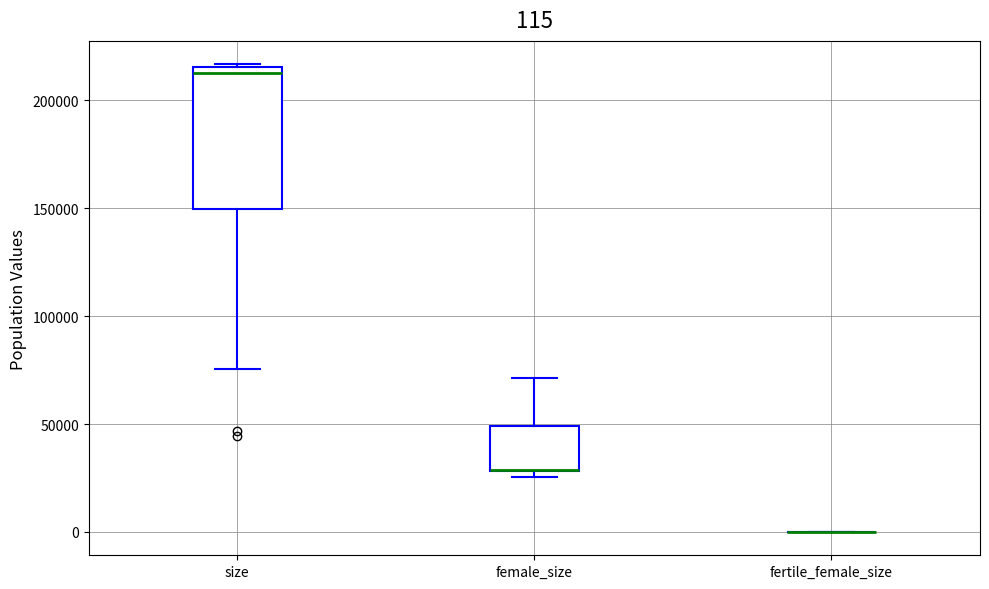

Which box is the tallest, from its lower edge to its upper edge?

size